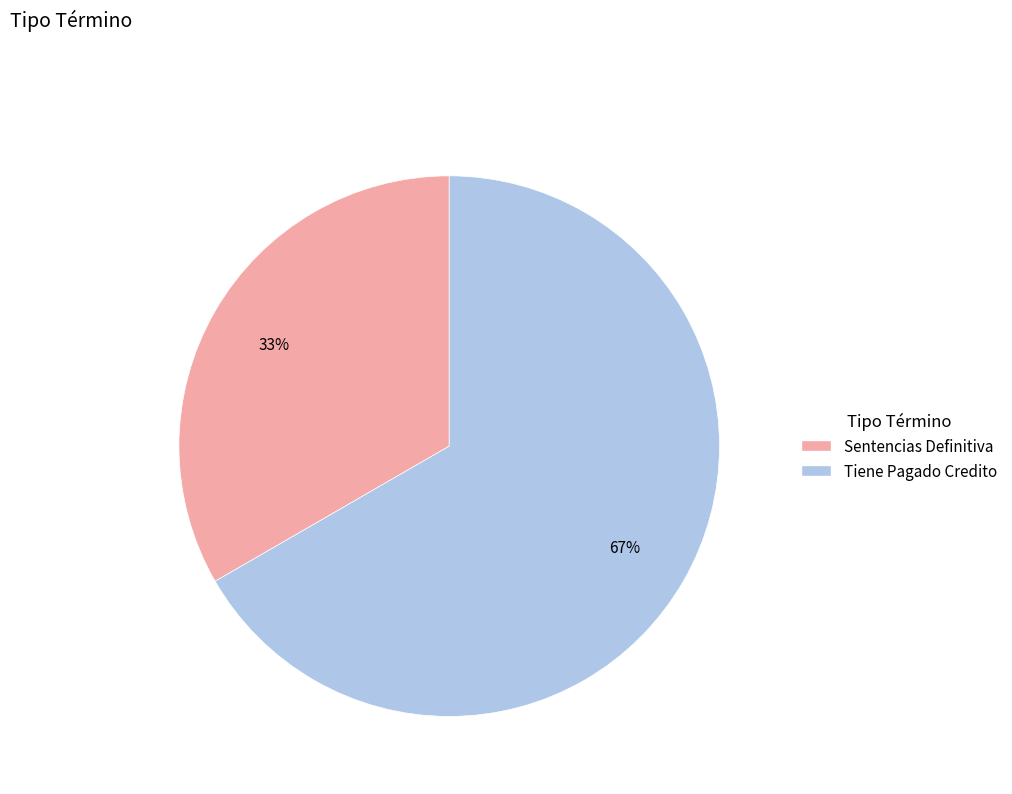

Is it true that Tiene Pagado Credito is 77% of the pie?

False